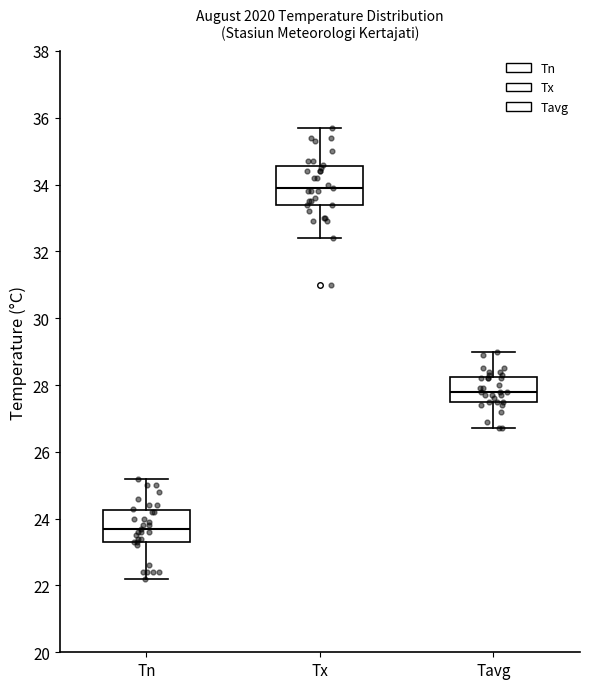

Where does the lower whisker of the box for Tn end on the y-axis? The values are not printed on the chart, so give them approximately, as read against the axis.

22.2